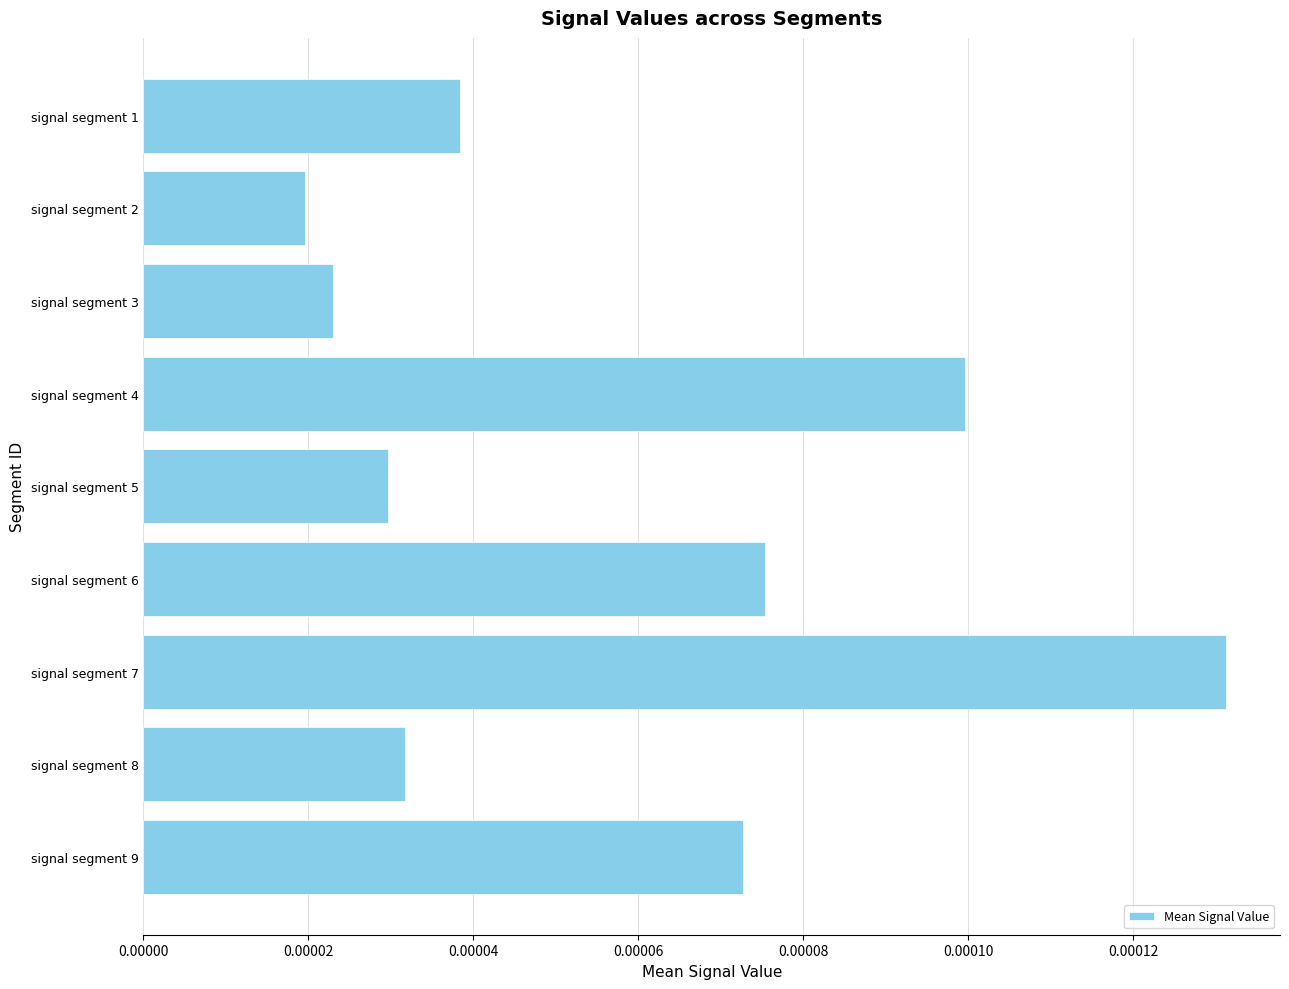

How many categories are shown in the chart?

9